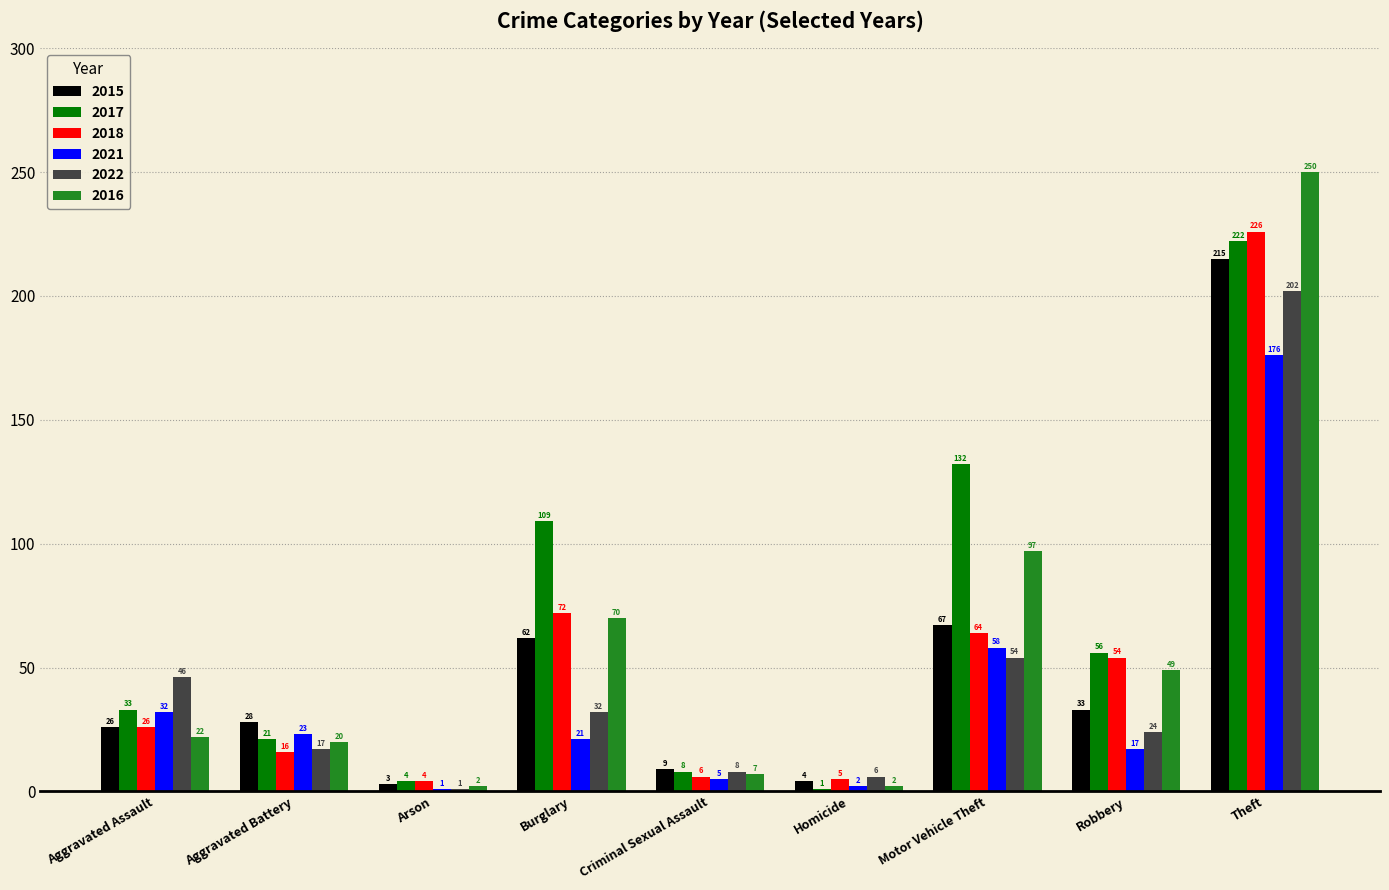

Which category has the highest value in the 2022 series?

Theft